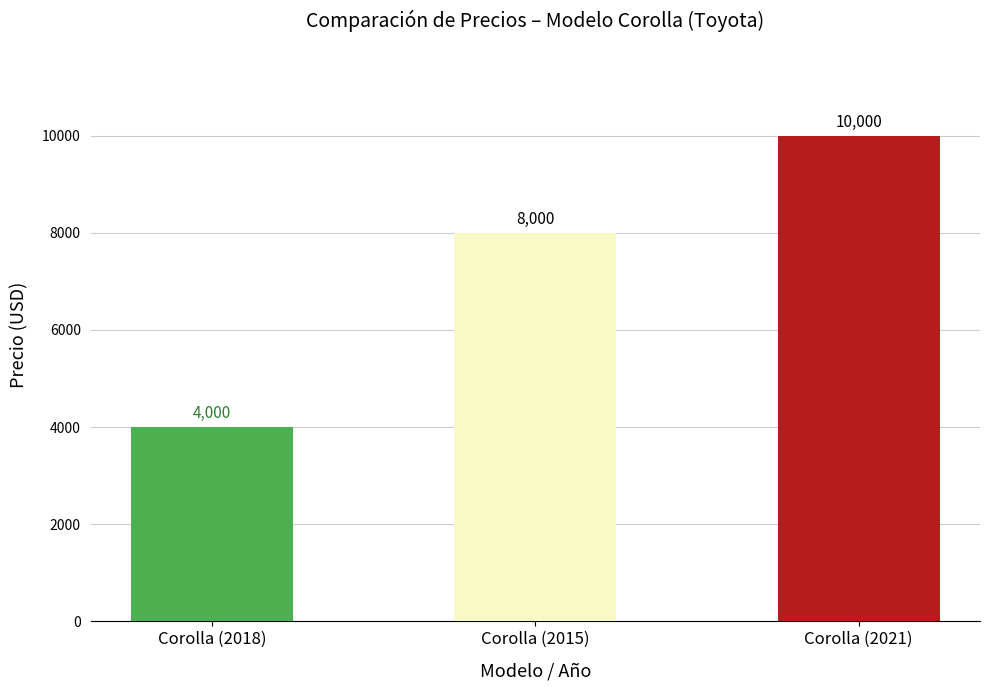

How many bars are there in total?

3